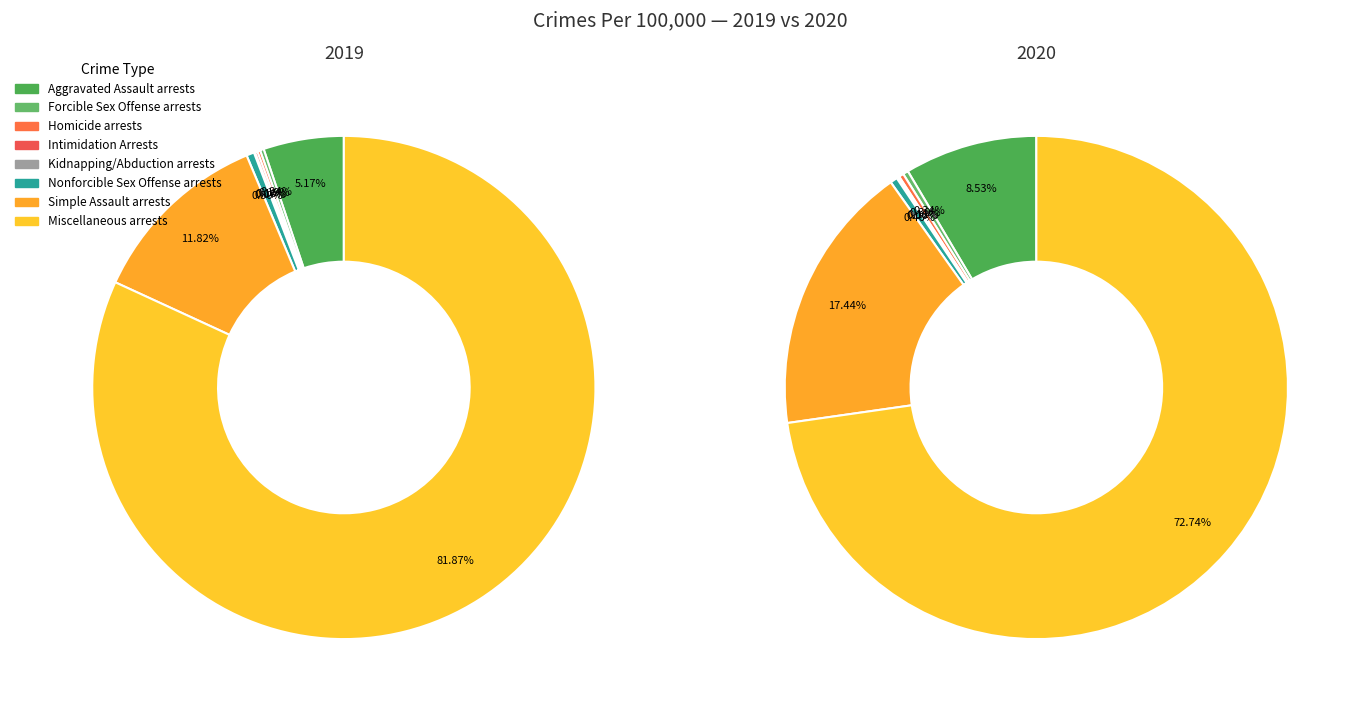

Does 7 account for over 50% of the chart?

Yes